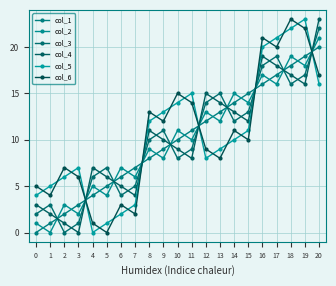

The value of col_6 at 6 is 3. True or false?

True